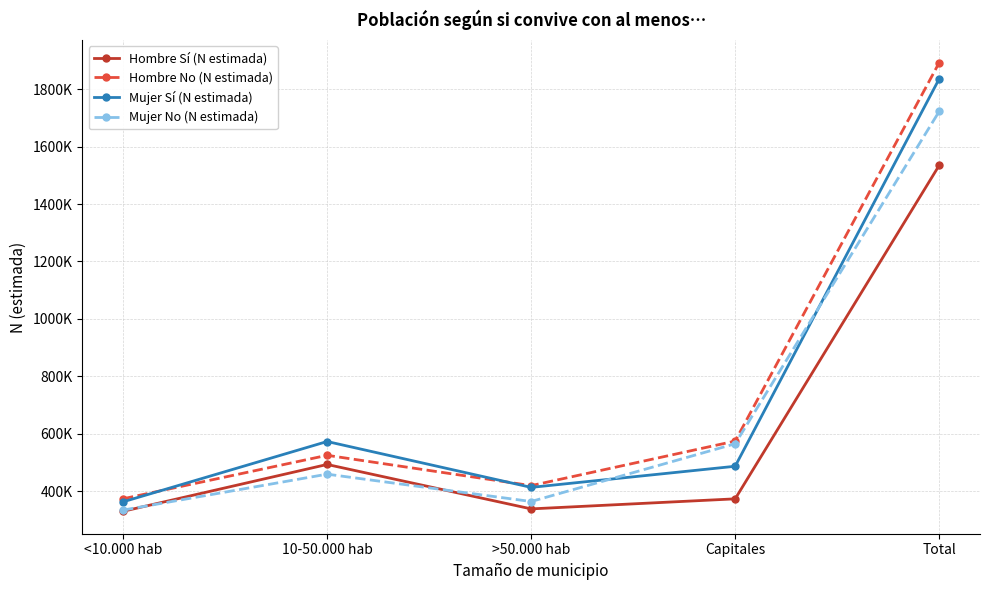

At which label does Mujer No (N estimada) first exceed 459249?

Capitales